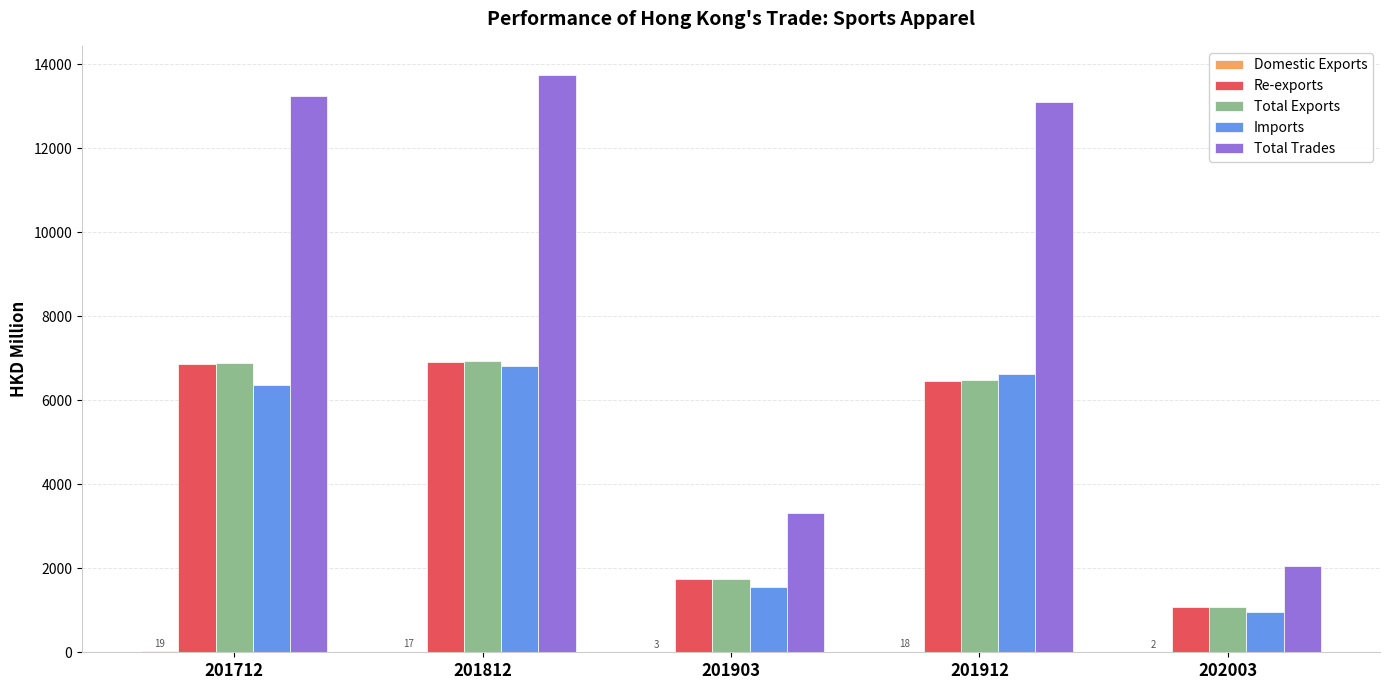

Which series has the largest total across all categories?

Total Trades